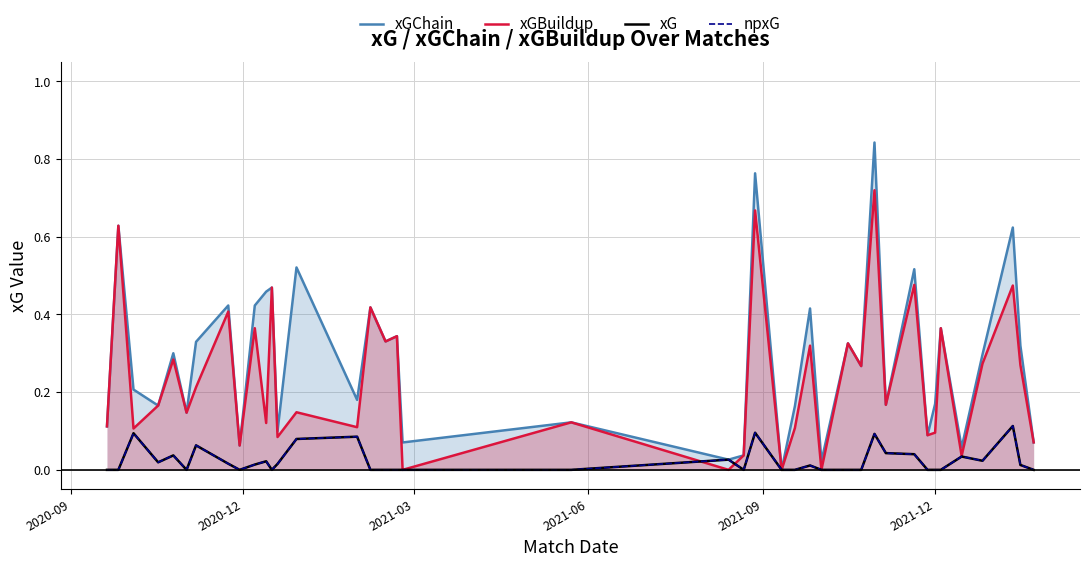

In xGChain, how many points are lower than both neighbors (excluding endpoints)?

14